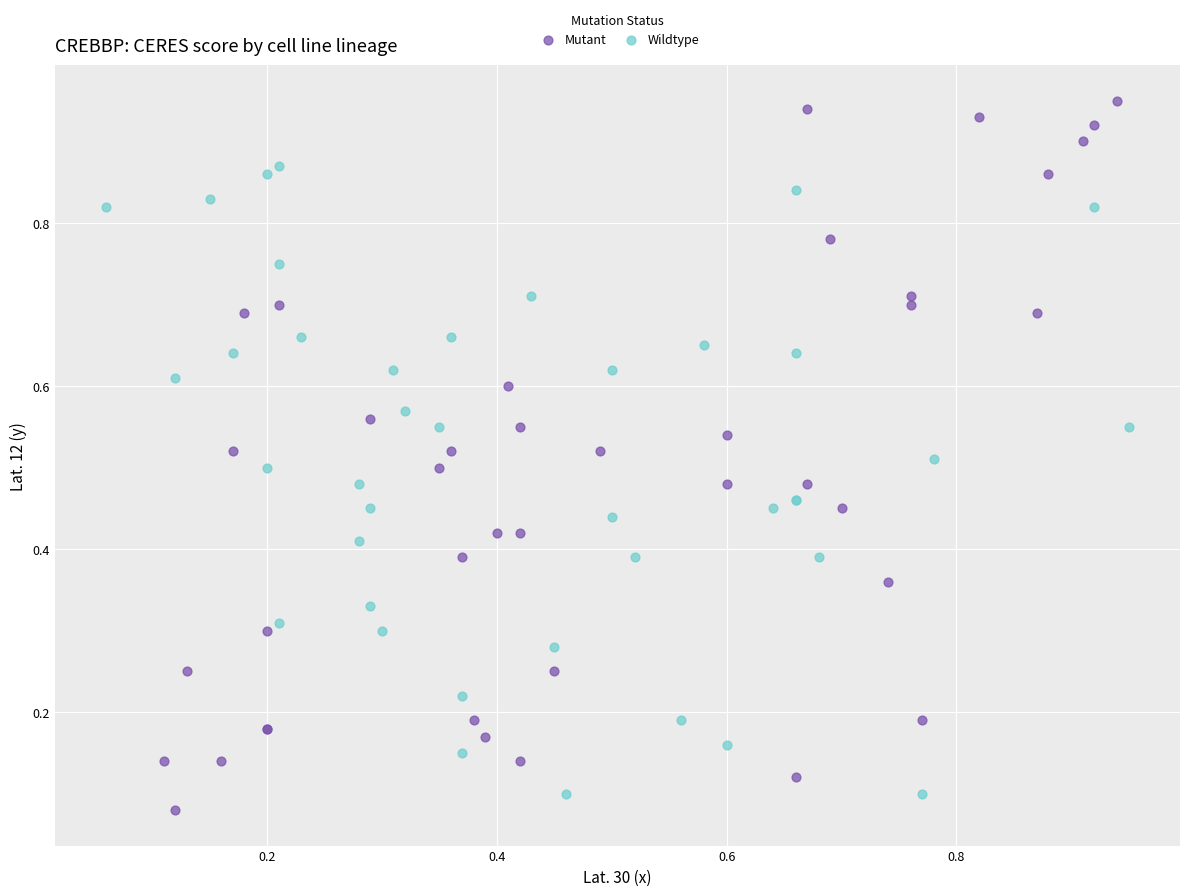

Which series has the widest spread of Y values?

Mutant